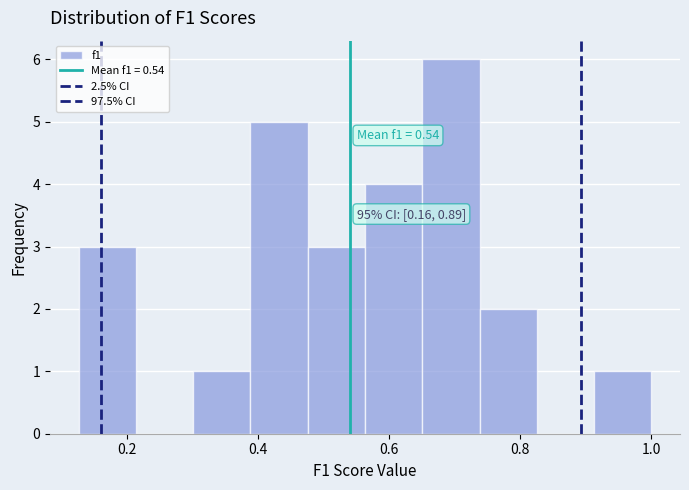

Which range on the x-axis has the tallest bar?

0.66 to 0.74